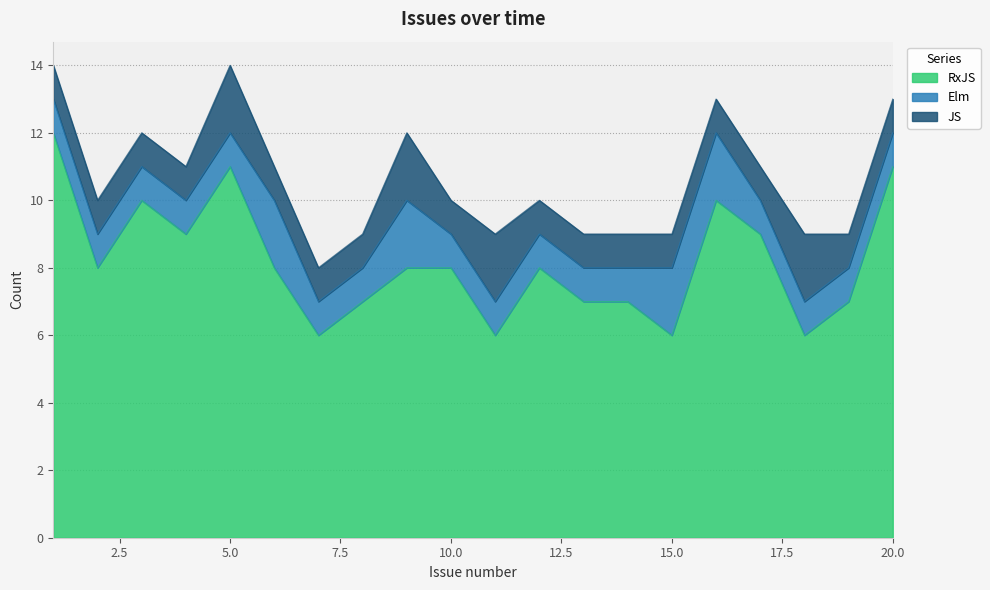

What is the value of the RxJS point at the 20th from the left?

11